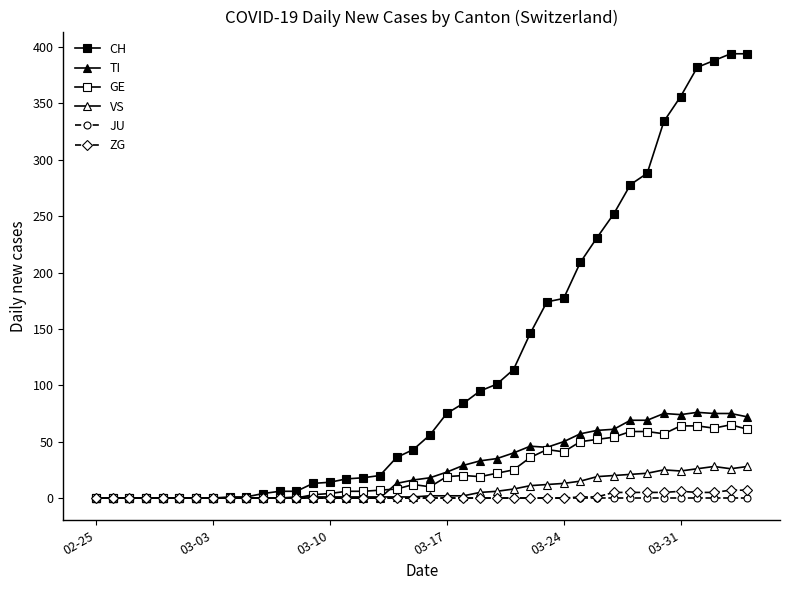

What is the maximum value shown in the chart?

394